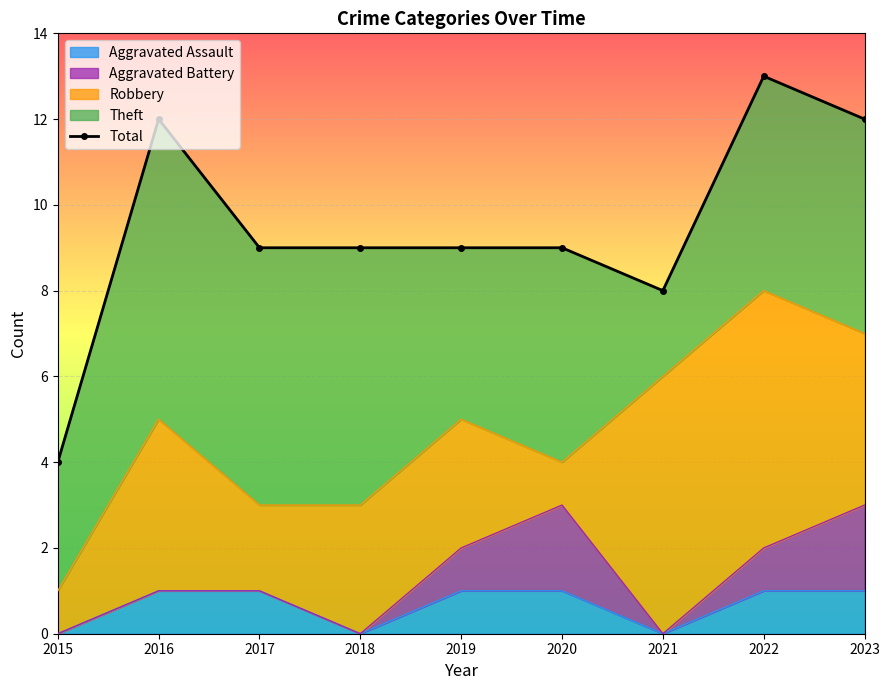

What is the change in value from 2019 to 2021?

-1